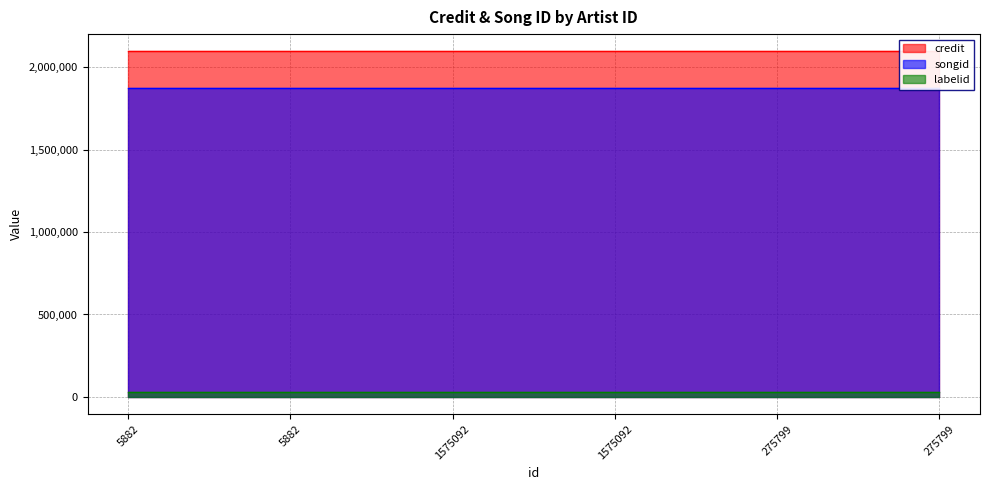

At how many categories does at least one series exceed 364903?

6